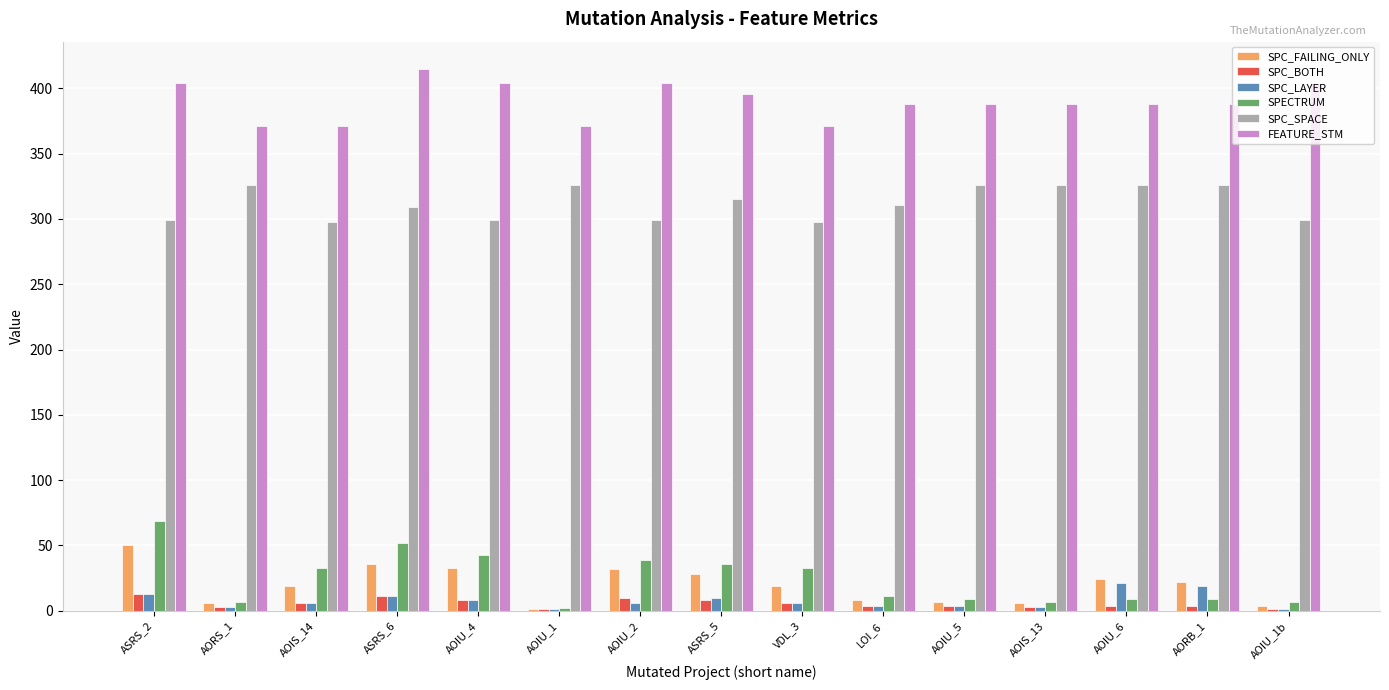

What is the difference between the SPC_FAILING_ONLY values at ASRS_5 and AOIU_1?

27